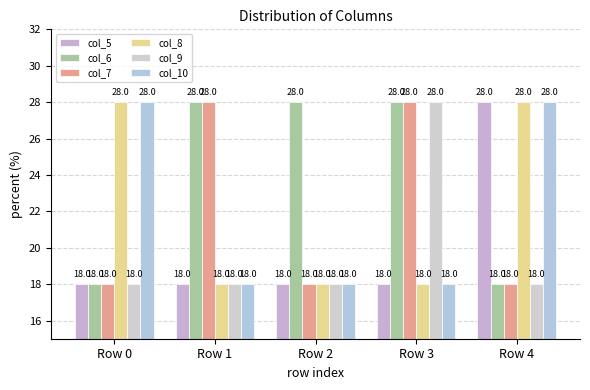

Reading left to right, list all the values displayed in this chart.

col_5: Row 0=18	Row 1=18	Row 2=18	Row 3=18	Row 4=28
col_6: Row 0=18	Row 1=28	Row 2=28	Row 3=28	Row 4=18
col_7: Row 0=18	Row 1=28	Row 2=18	Row 3=28	Row 4=18
col_8: Row 0=28	Row 1=18	Row 2=18	Row 3=18	Row 4=28
col_9: Row 0=18	Row 1=18	Row 2=18	Row 3=28	Row 4=18
col_10: Row 0=28	Row 1=18	Row 2=18	Row 3=18	Row 4=28